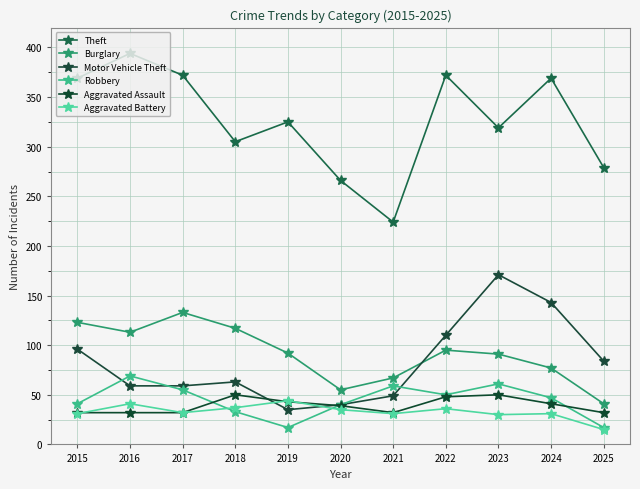

What is the difference between the Theft values at 2021 and 2017?

148